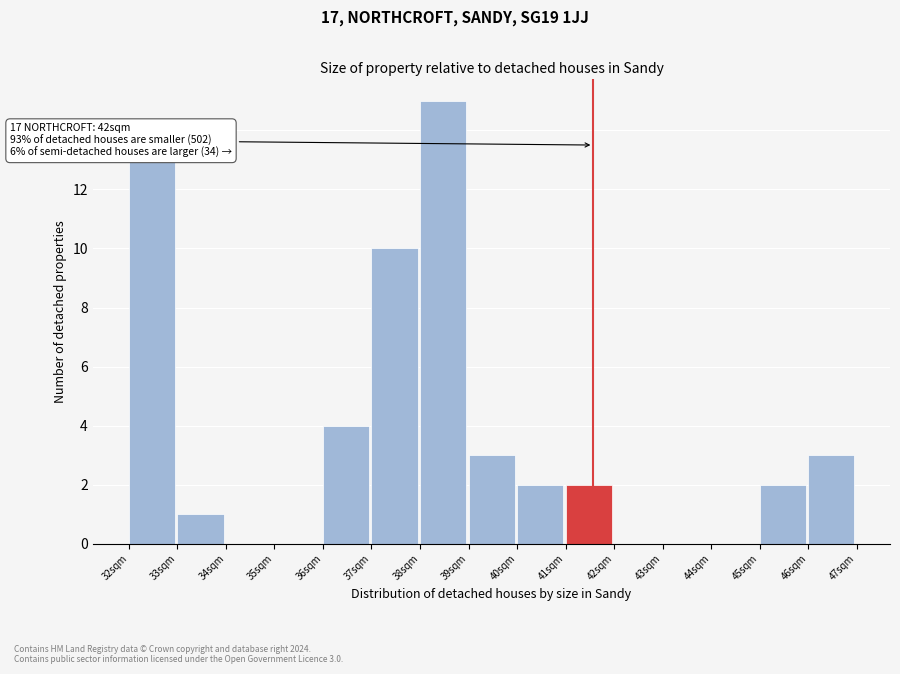

Reading left to right, list all the values displayed in this chart.

32sqm=13	33sqm=1	34sqm=0	35sqm=0	36sqm=4	37sqm=10	38sqm=15	39sqm=3	40sqm=2	41sqm=2	42sqm=0	43sqm=0	44sqm=0	45sqm=2	46sqm=3